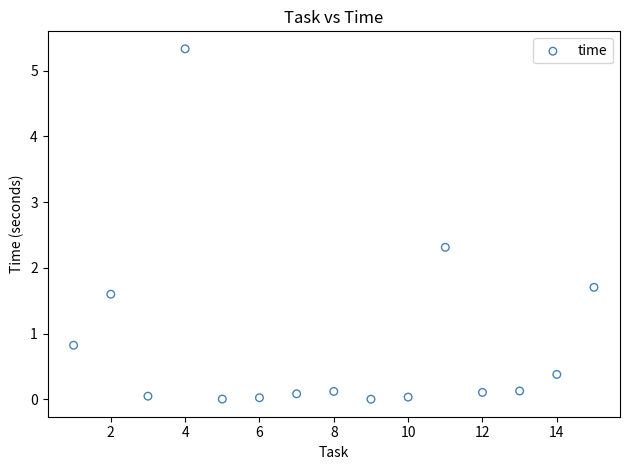

What is the range of X values (max minus min)?

14.0